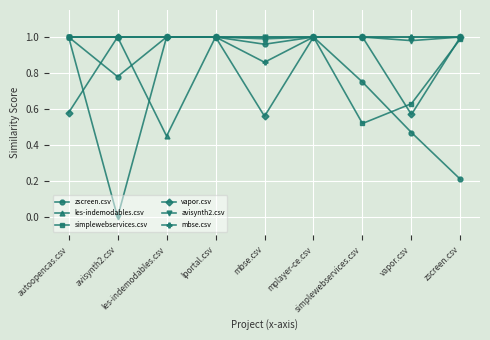

What are all the series names shown in the legend?

zscreen.csv, les-indemodables.csv, simplewebservices.csv, vapor.csv, avisynth2.csv, mbse.csv